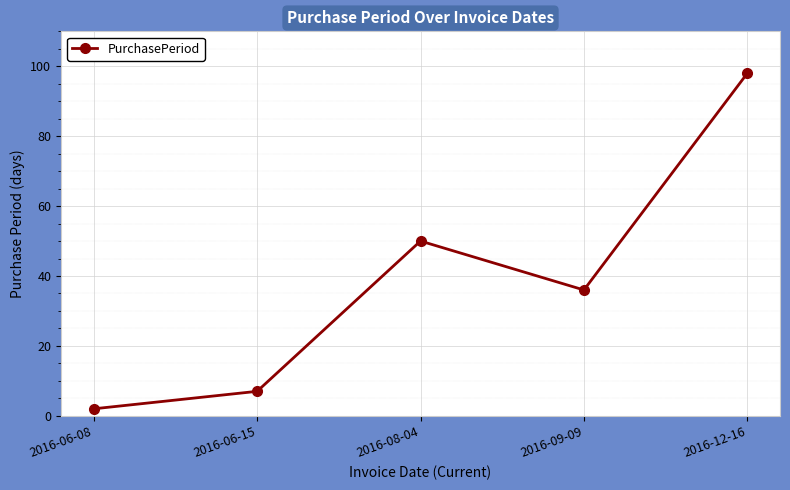

Approximately how many times larger is the value at 2016-08-04 compared to 2016-12-16?

0.5